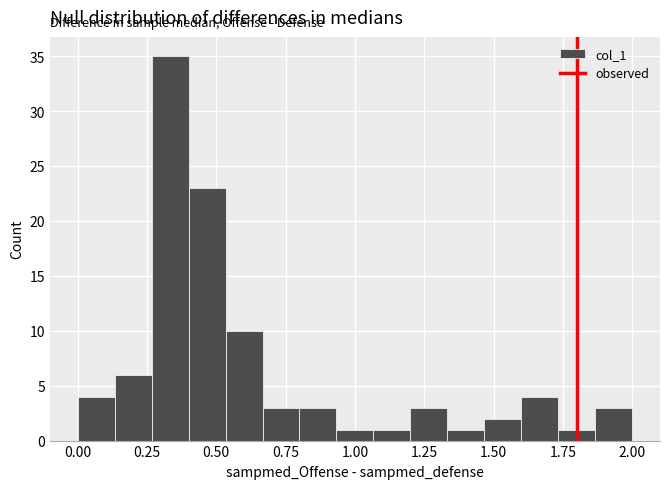

Read against the x-axis, roughly where is the centre of the tallest bar?

0.35